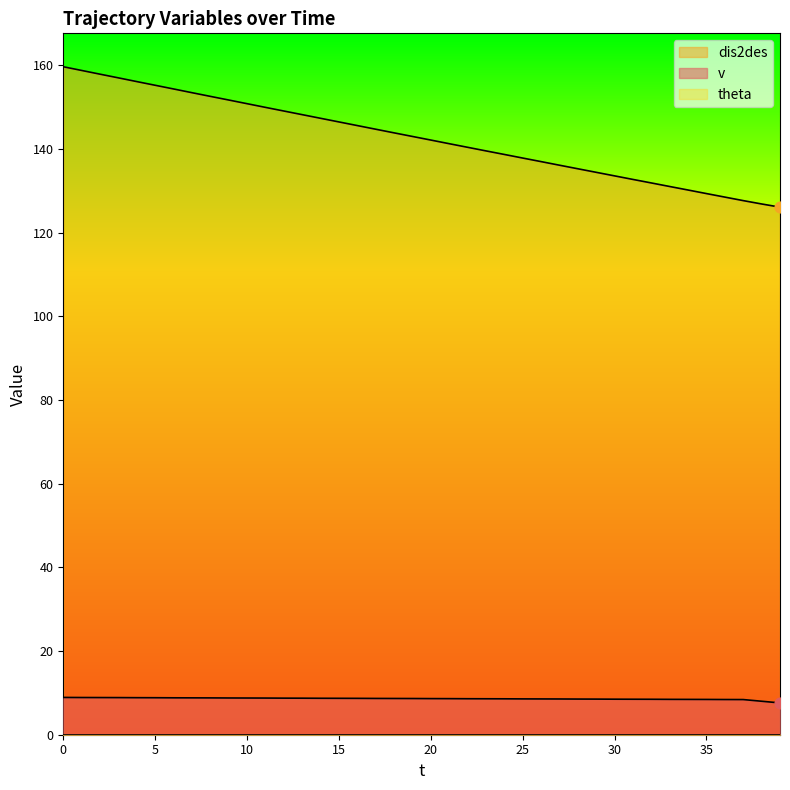

Which series reaches the minimum Y coordinate?

v